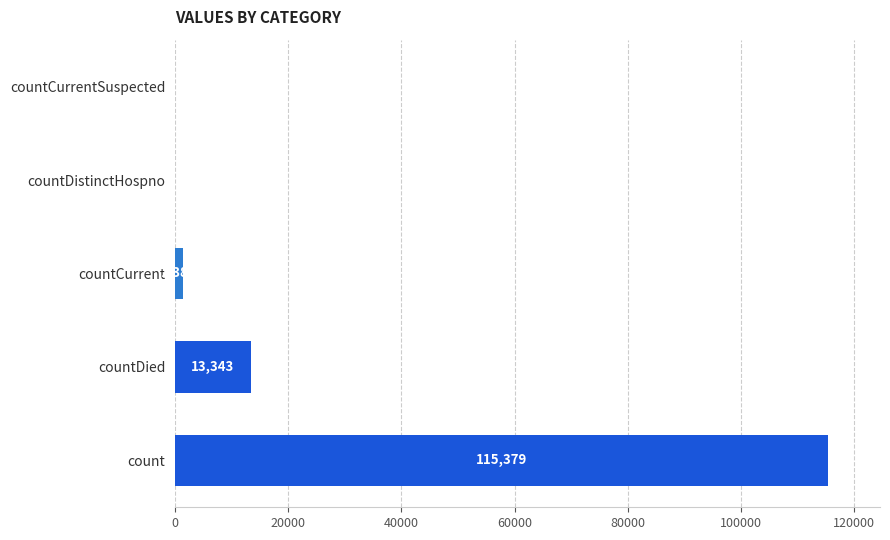

True or false: the data shows 0 at countDistinctHospno.

True